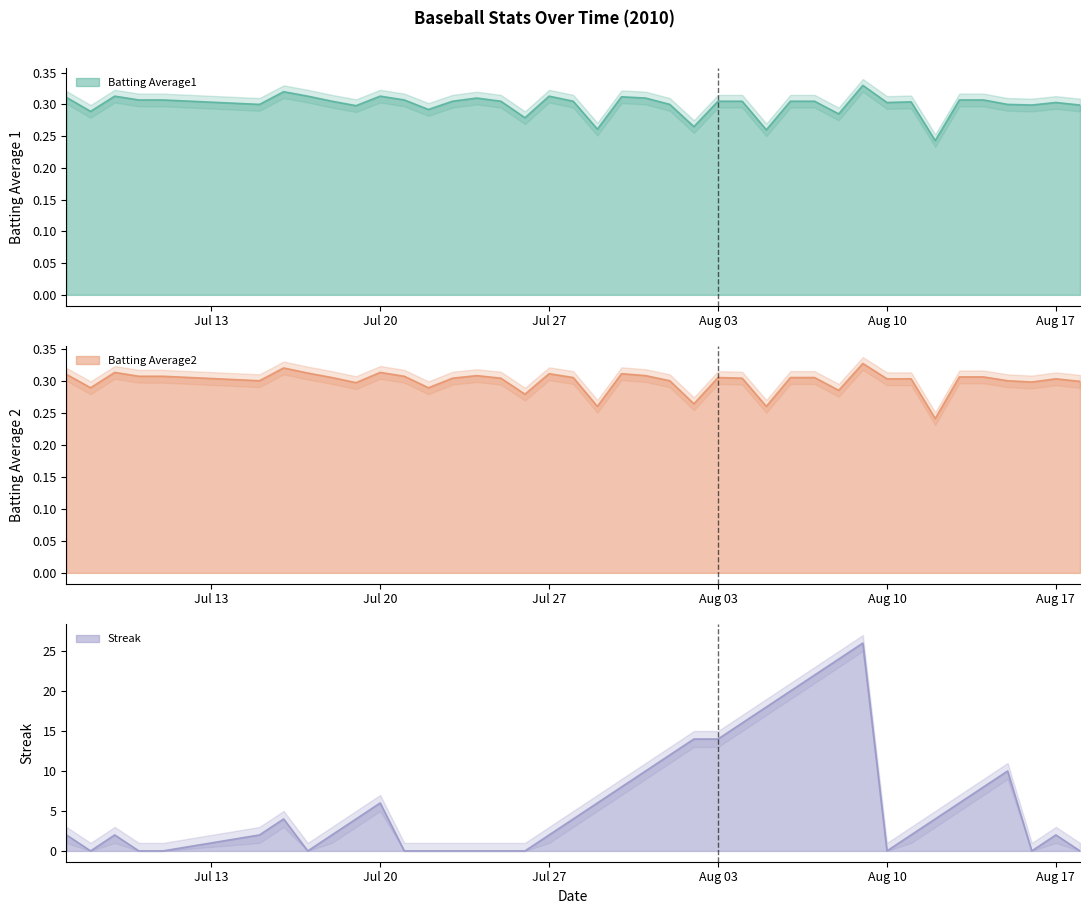

What are all the series names shown in the legend?

Batting Average1, Batting Average2, Streak